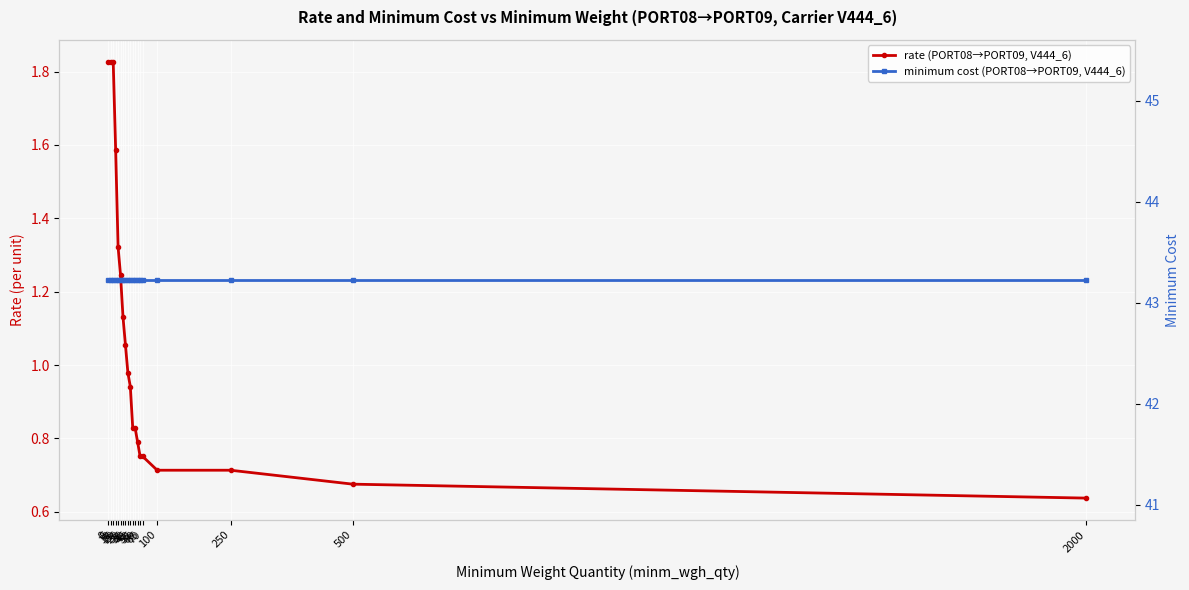

The rate (PORT08→PORT09, V444_6) series shows 1.1 at 65. True or false?

False